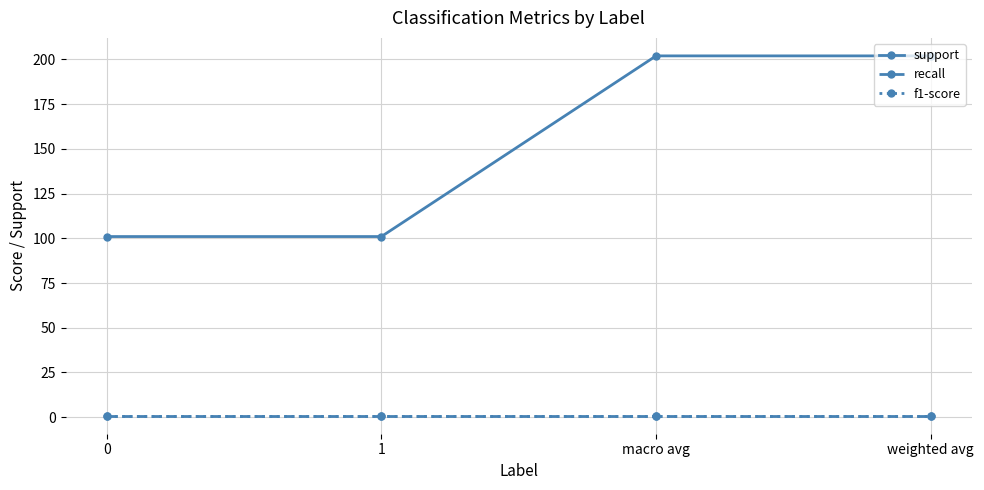

What is the sum of the recall values at 1 and weighted avg?

1.7